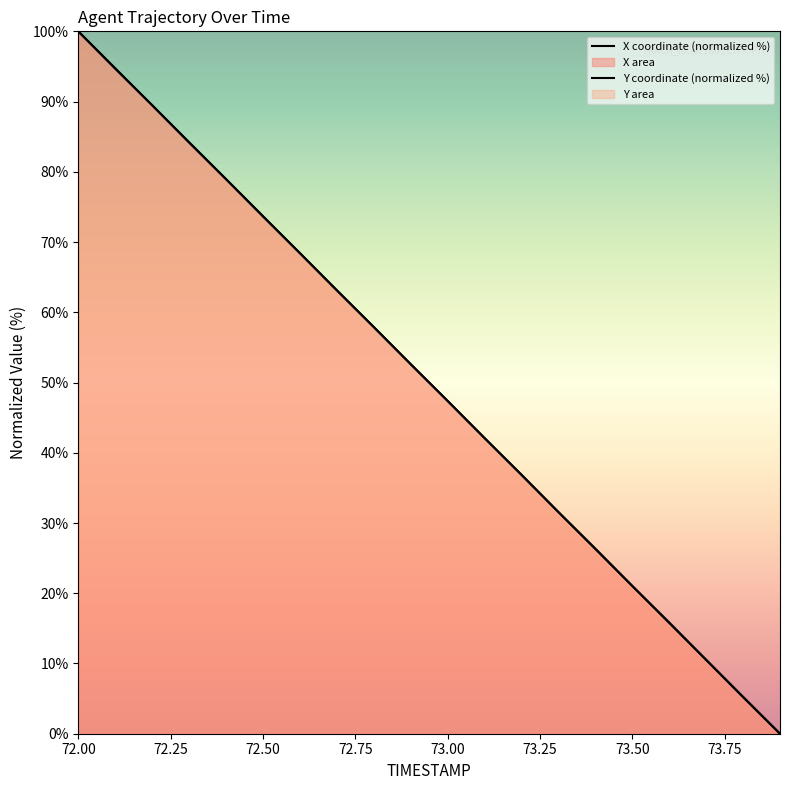

What is the difference between the Y values at 72.0 and 72.3?

15.8